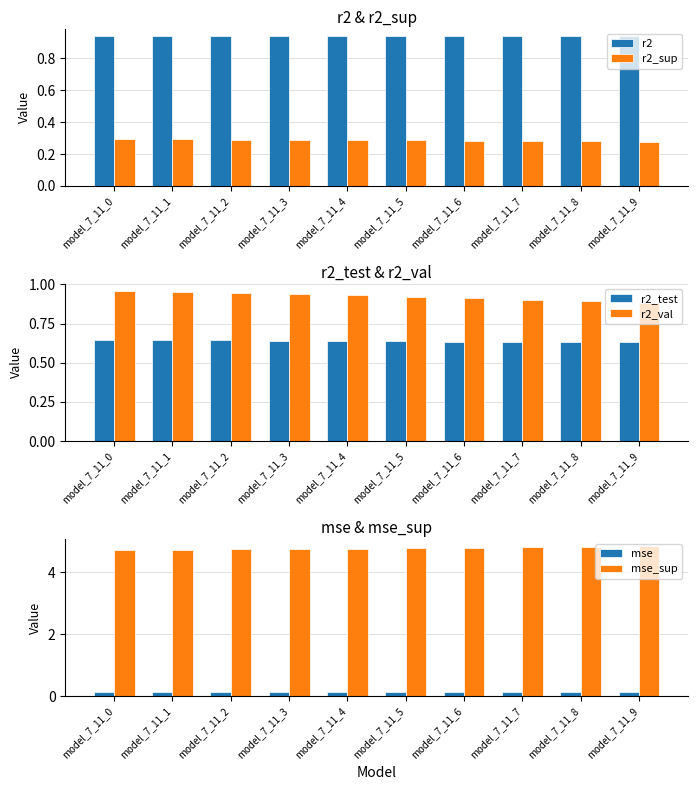

What is the minimum value shown in the chart?

0.1